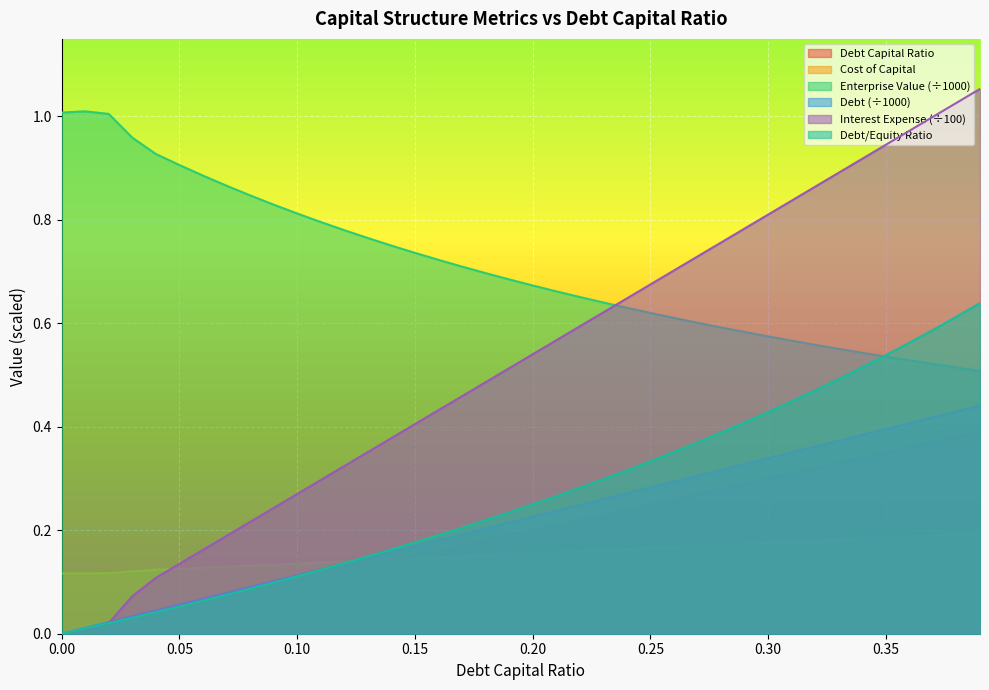

What is the sum of the debt_capital values at 0.27 and 0.39?

0.7